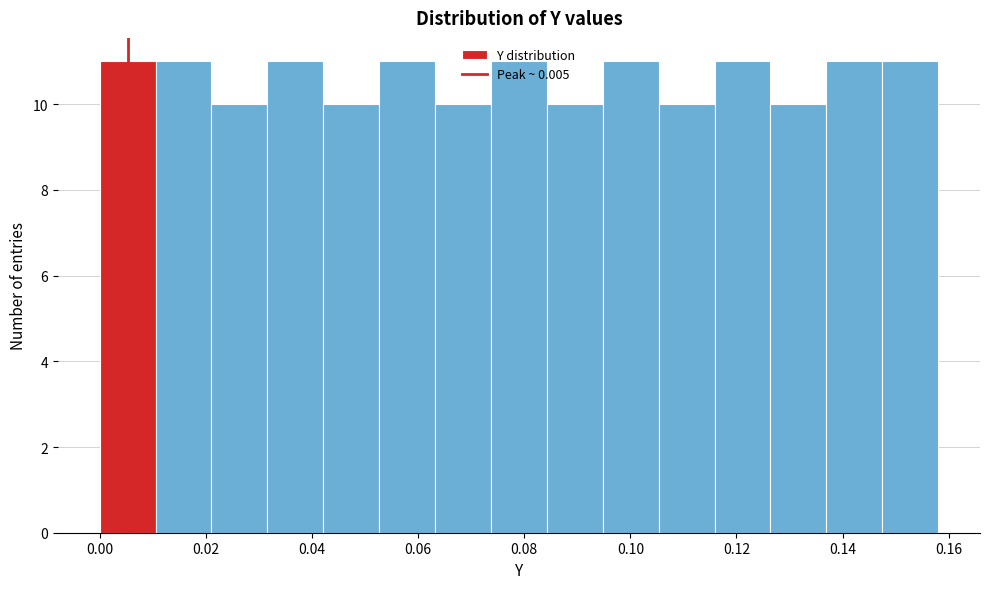

Reading left to right, transcribe this chart: for each bar, give the range it covers on the x-axis and its height. Neither the bar edges nor the heights are printed on the chart, so give them approximately, as read against the axes.

0.000 to 0.010: 11
0.010 to 0.022: 11
0.022 to 0.032: 10
0.032 to 0.042: 11
0.042 to 0.052: 10
0.052 to 0.064: 11
0.064 to 0.074: 10
0.074 to 0.084: 11
0.084 to 0.094: 10
0.094 to 0.106: 11
0.106 to 0.116: 10
0.116 to 0.126: 11
0.126 to 0.136: 10
0.136 to 0.148: 11
0.148 to 0.158: 11